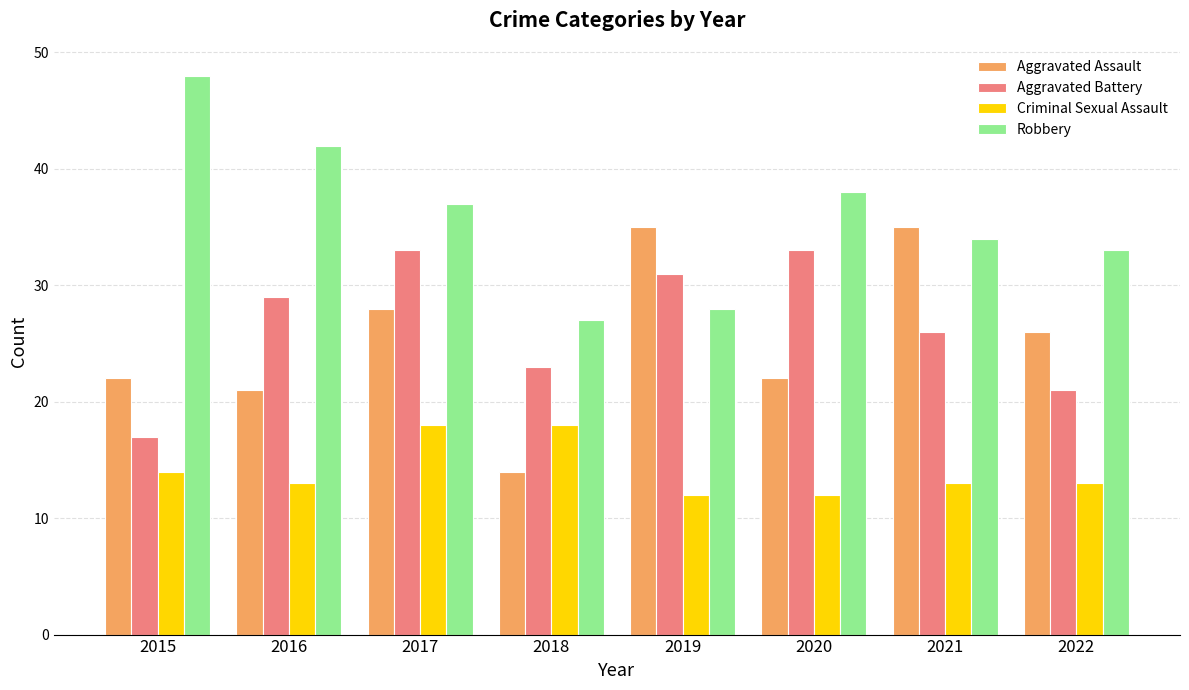

Which category has the highest value across all series?

2015